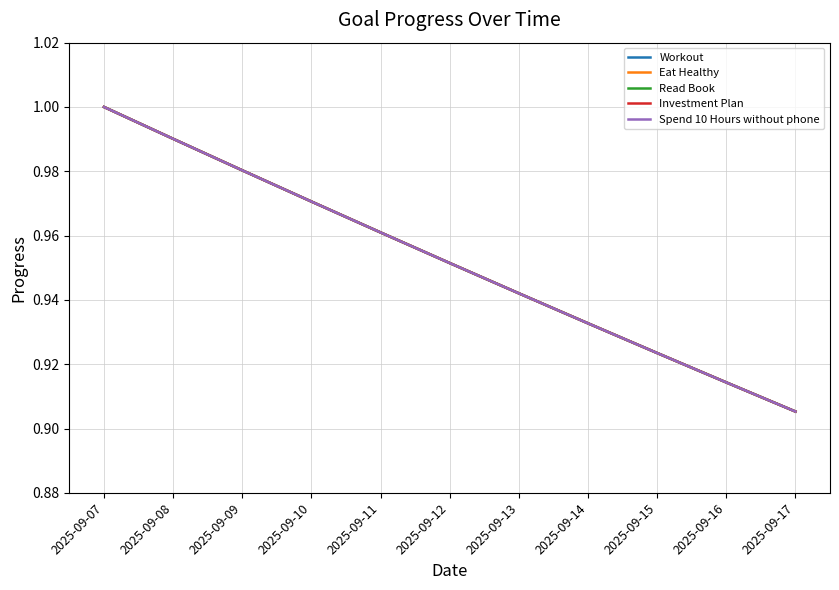

What is the total value across all series at 2025-09-09?

4.9